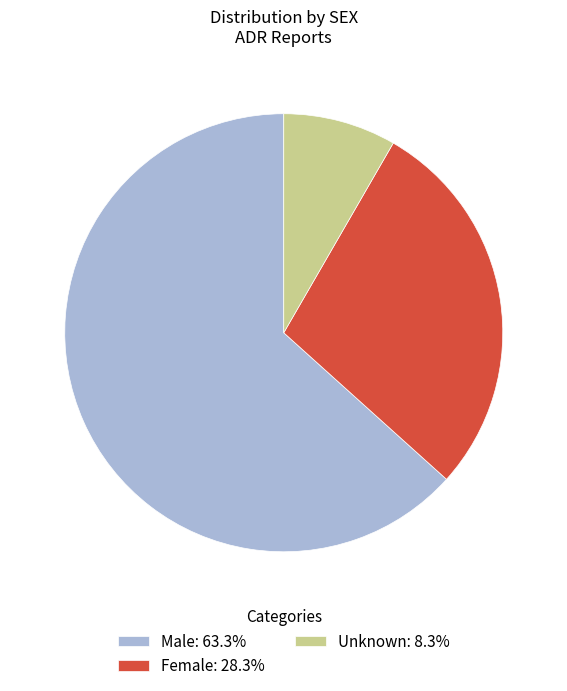

Is the sum of Unknown: 8.3% and Male: 63.3% greater than half?

Yes